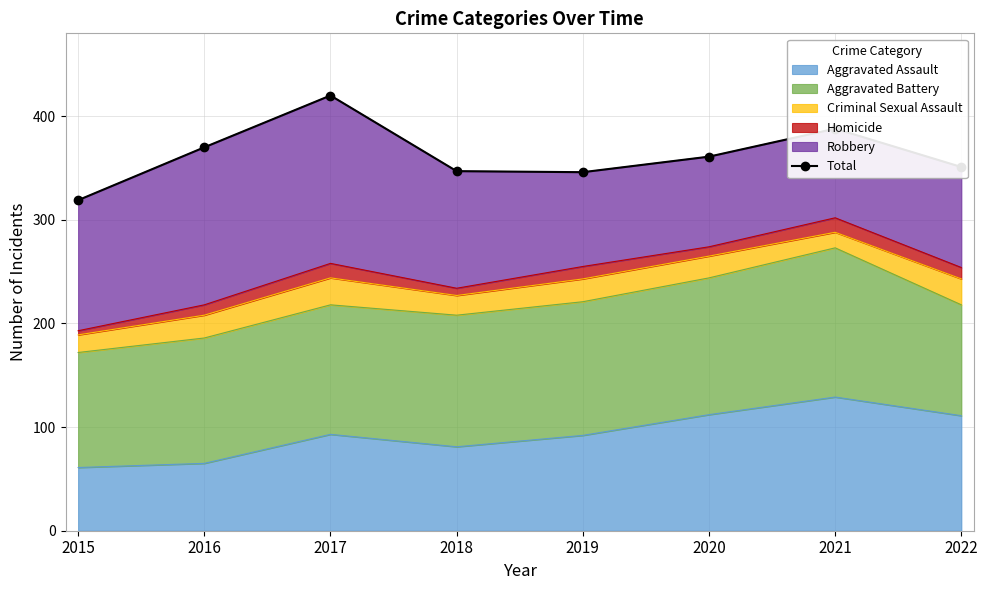

List the labels in order of value, smallest first.

2015, 2019, 2018, 2022, 2020, 2016, 2021, 2017